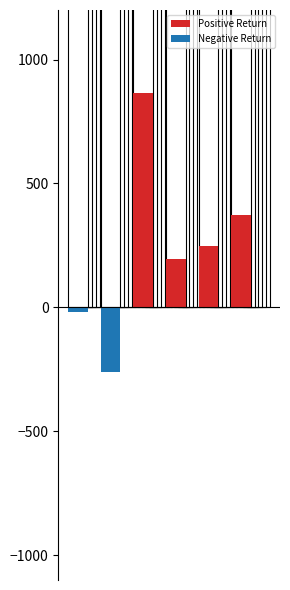

What is the maximum value shown in the chart?

865.8